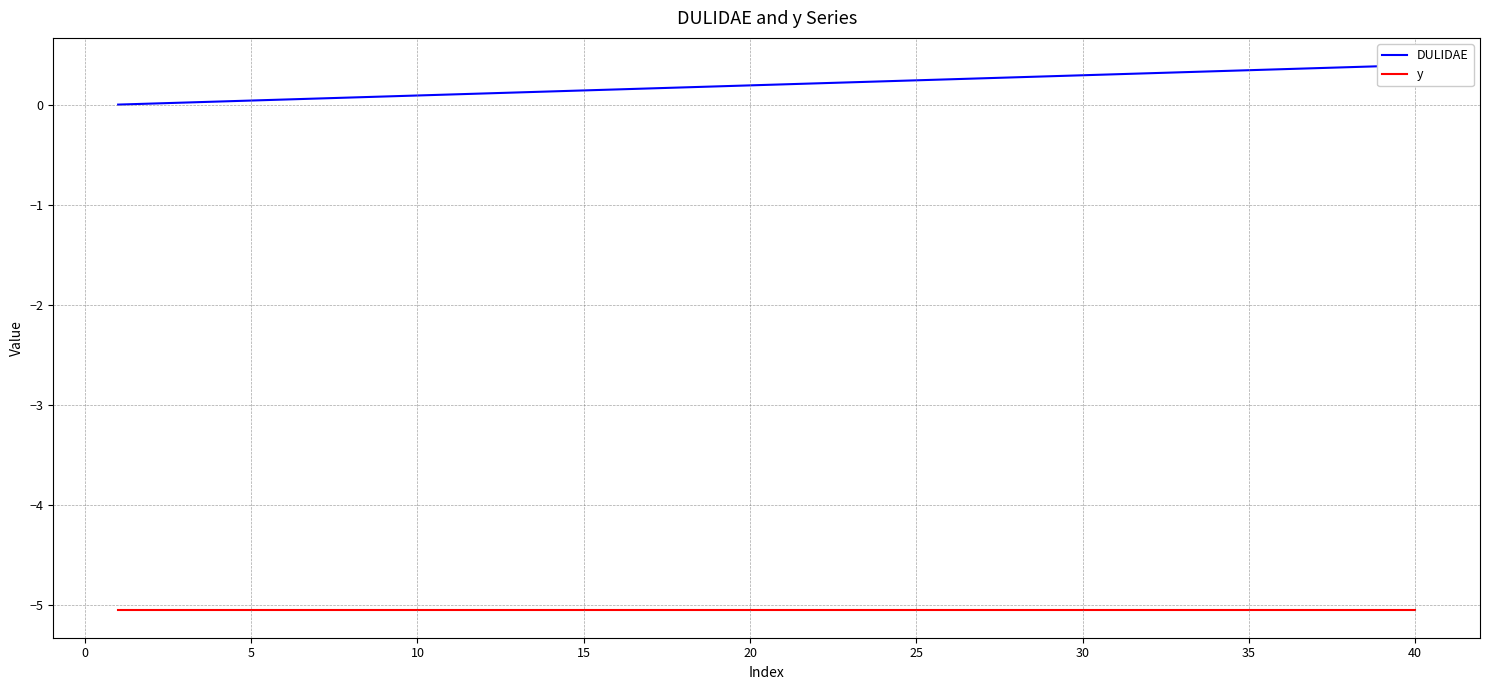

The y series shows -5.1 at 22. True or false?

True